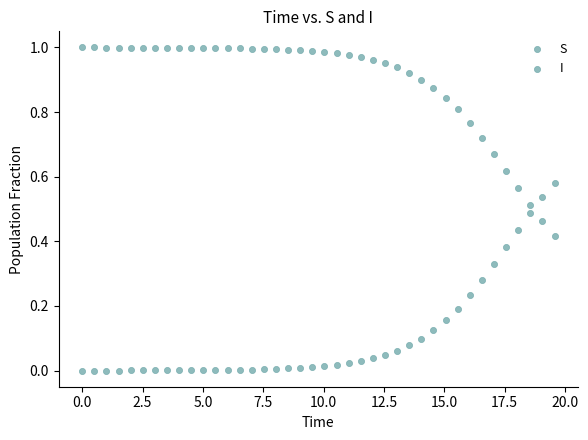

Count the number of points in this scatter plot.

80